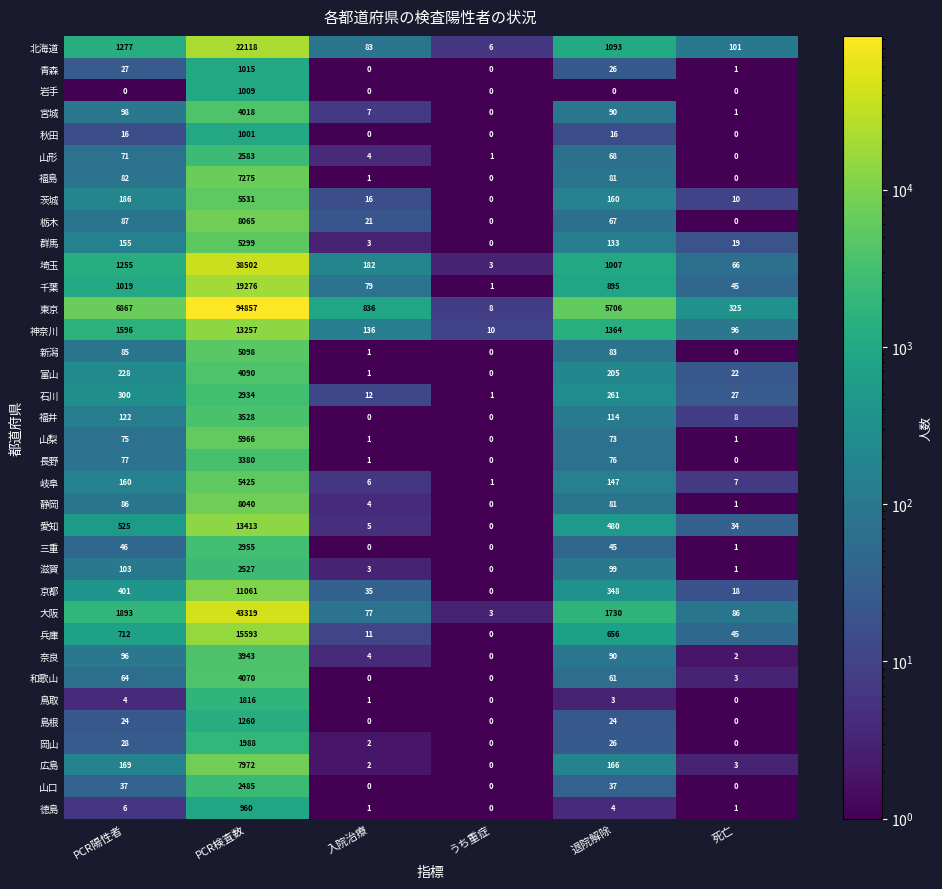

What is the approximate value of 北海道 at 退院解除?

1093